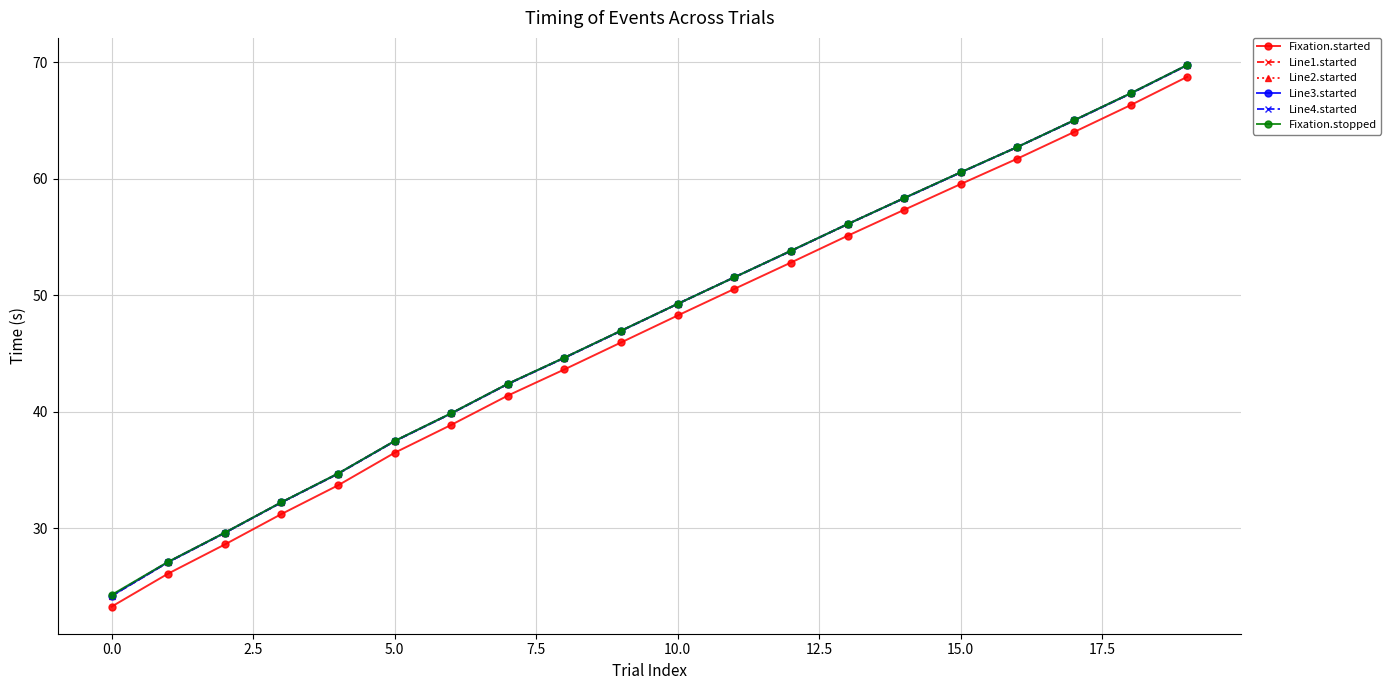

At how many categories does at least one series exceed 45?

11